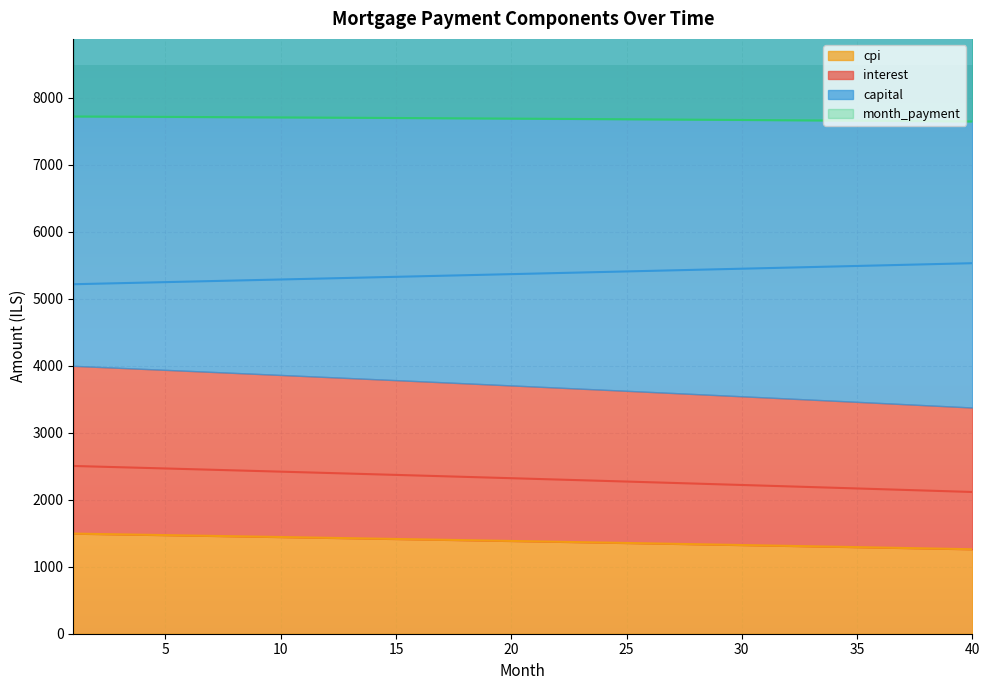

Rank the series by their maximum value, from highest to lowest.

month_payment, capital, interest, cpi